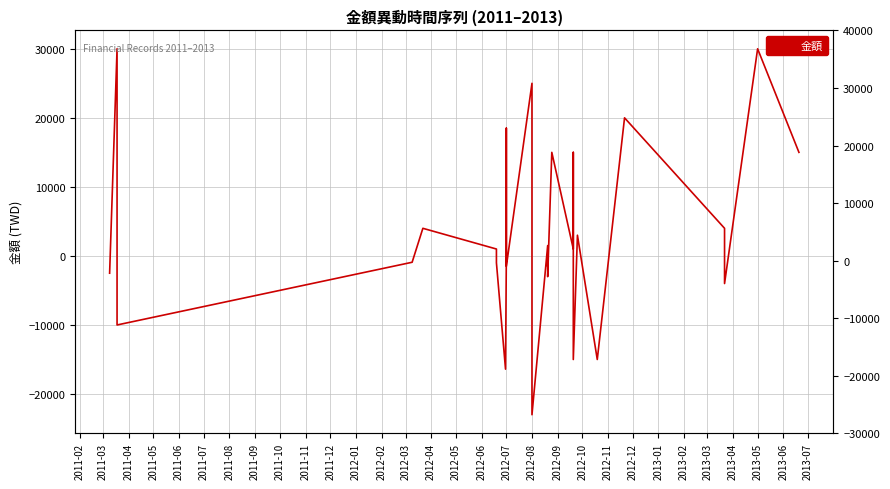

What is the minimum value shown in the chart?

-23000